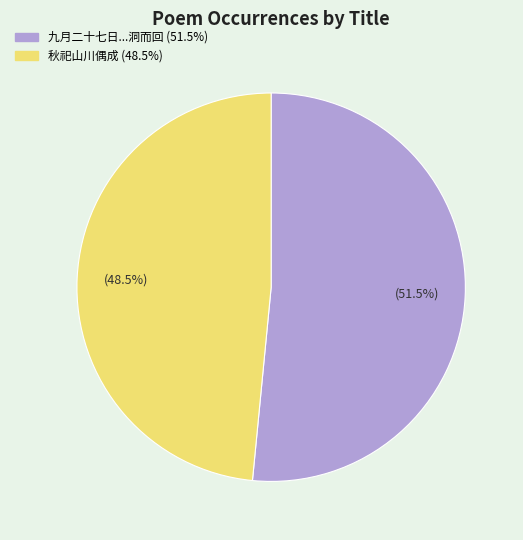

Does any single category account for the majority?

Yes